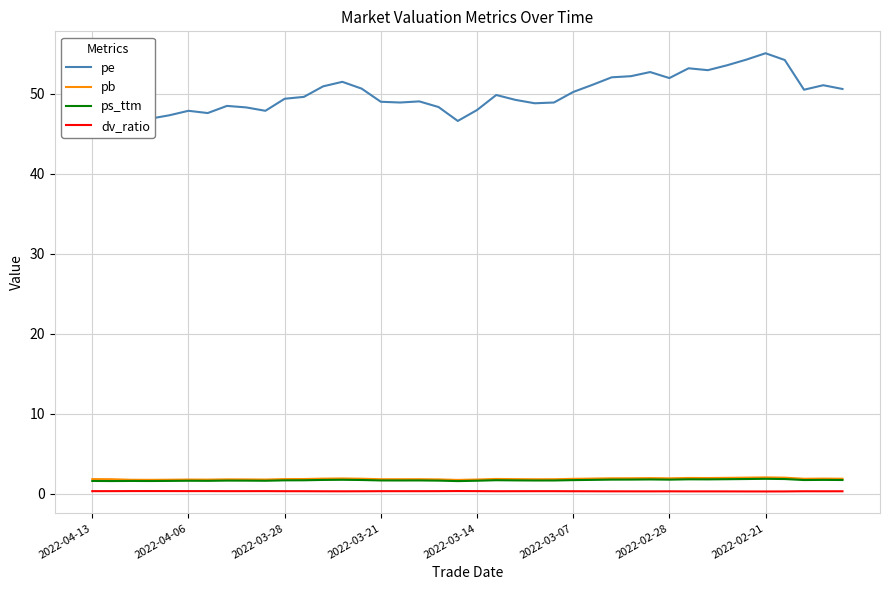

What is the greatest value displayed?

55.0